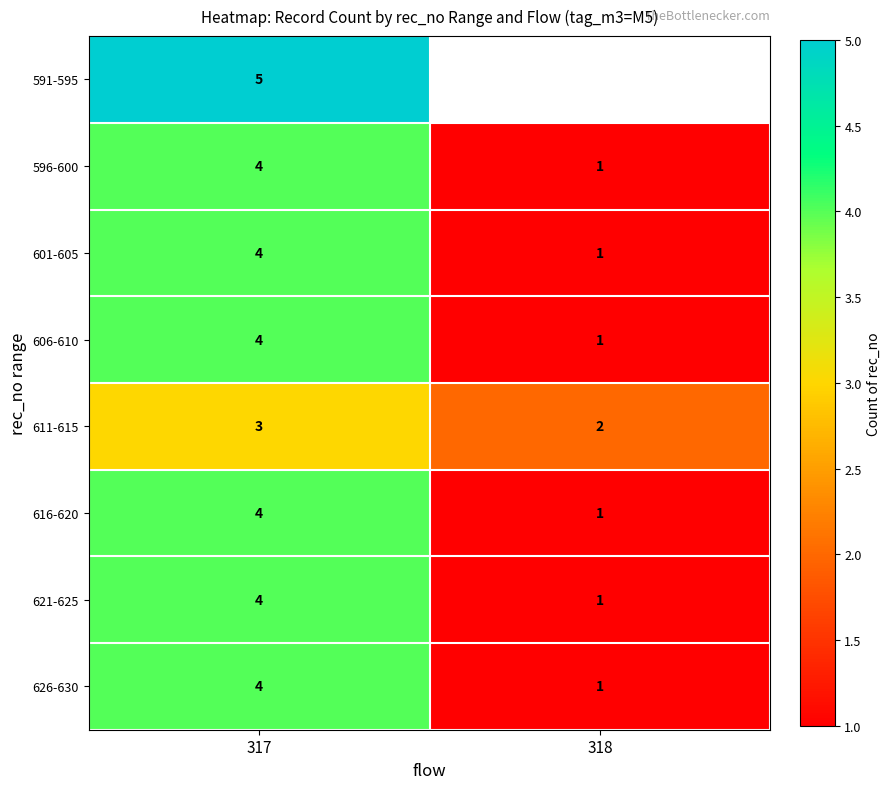

What is the sum of all 601-605 values?

5